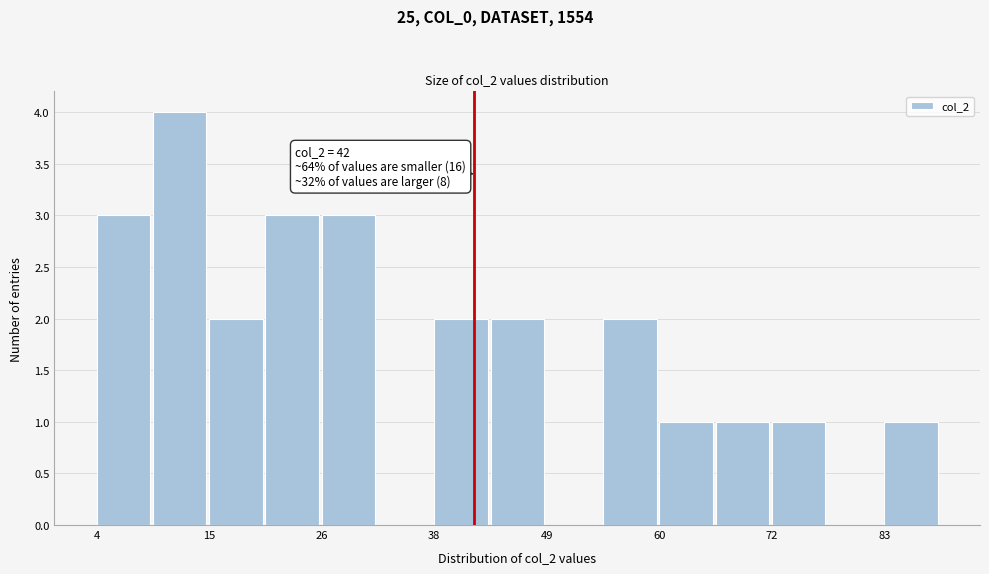

Around what value on the x-axis is the tallest bar? Give the approximate position of its centre, as read against the axis.

12